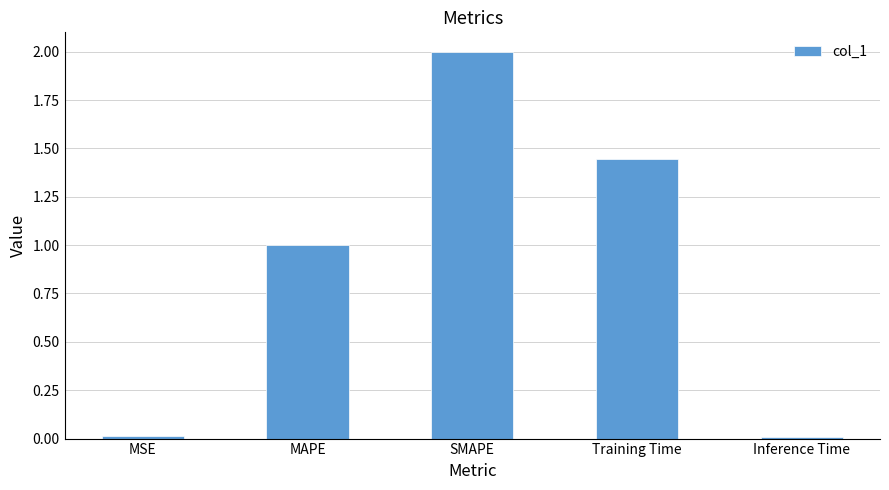

The value at MAPE is 0.6. True or false?

False